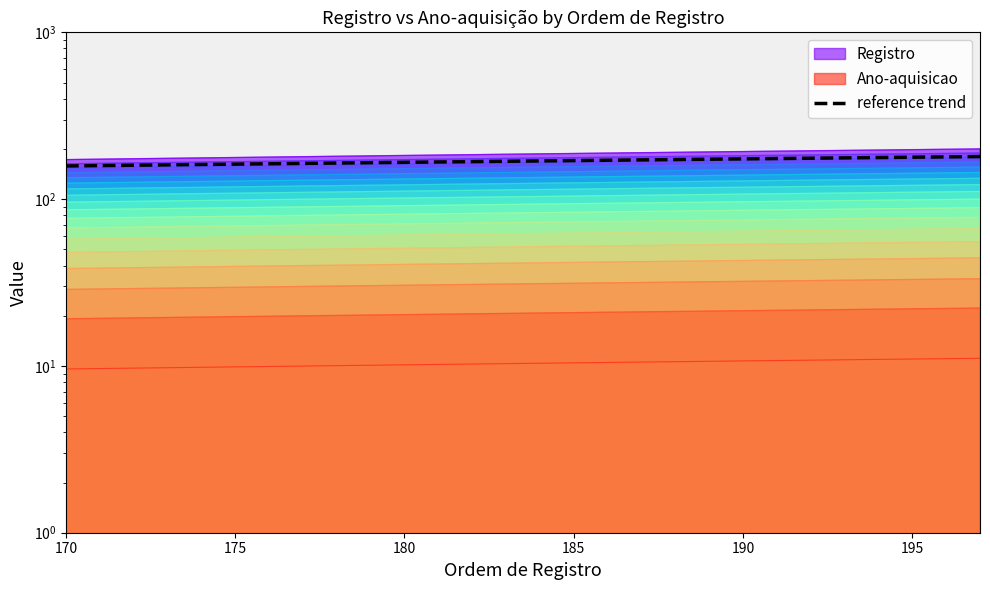

Reading right to left, transcribe all the data shown in this chart.

180.0	179.2	178.4	177.6	173.5	172.7	171.9	171.1	170.3	169.4	167.8	167.0	166.2	163.8	162.1	161.3	160.5	159.7	158.9	158.1